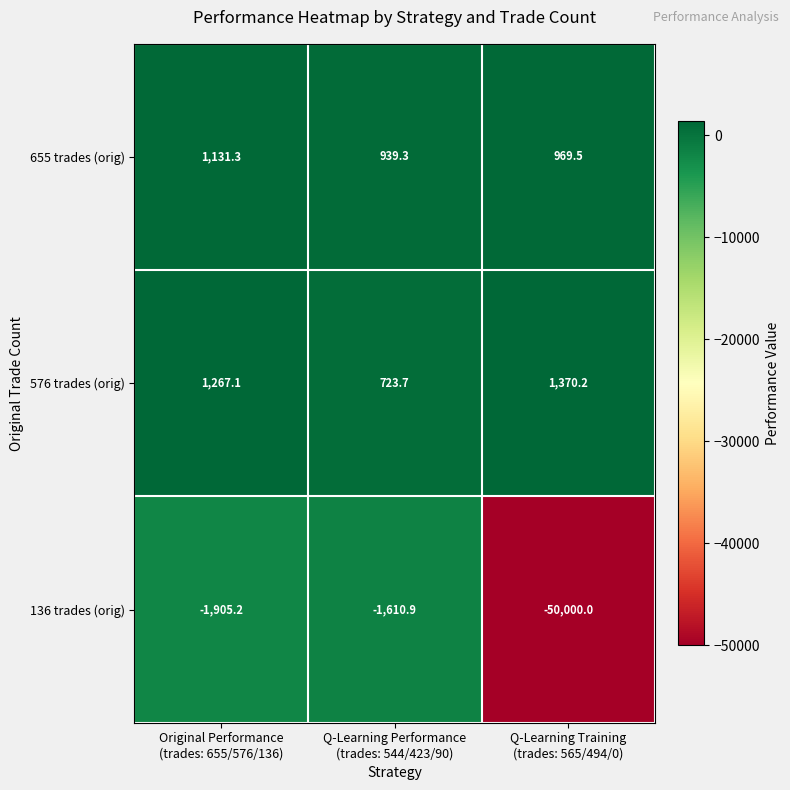

What is the total value across all series at Q-Learning Training
(trades: 565/494/0)?

-47660.3